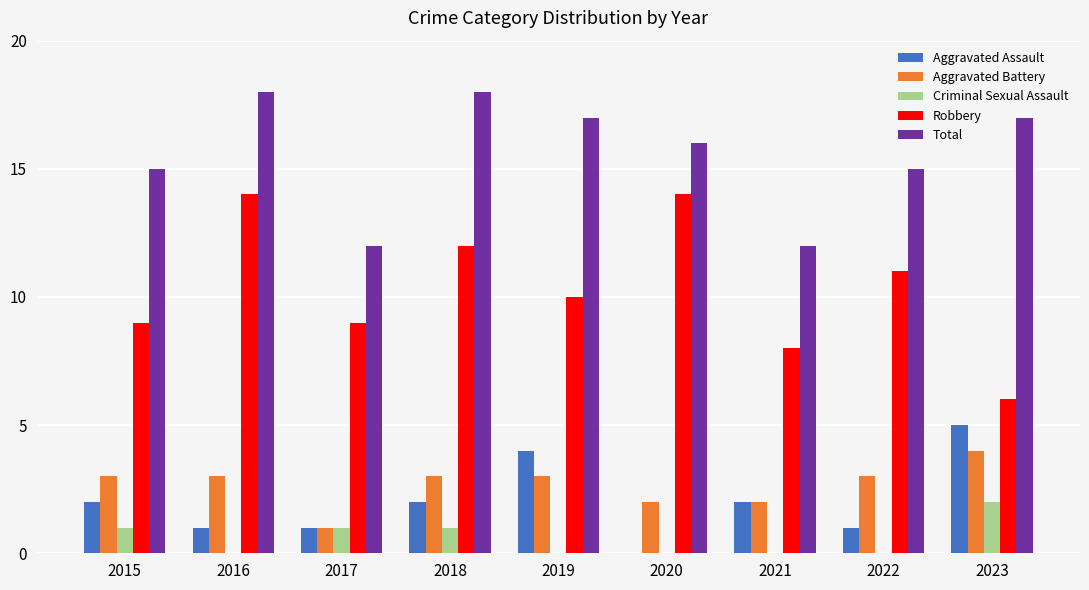

What is the average value of the Criminal Sexual Assault series?

1